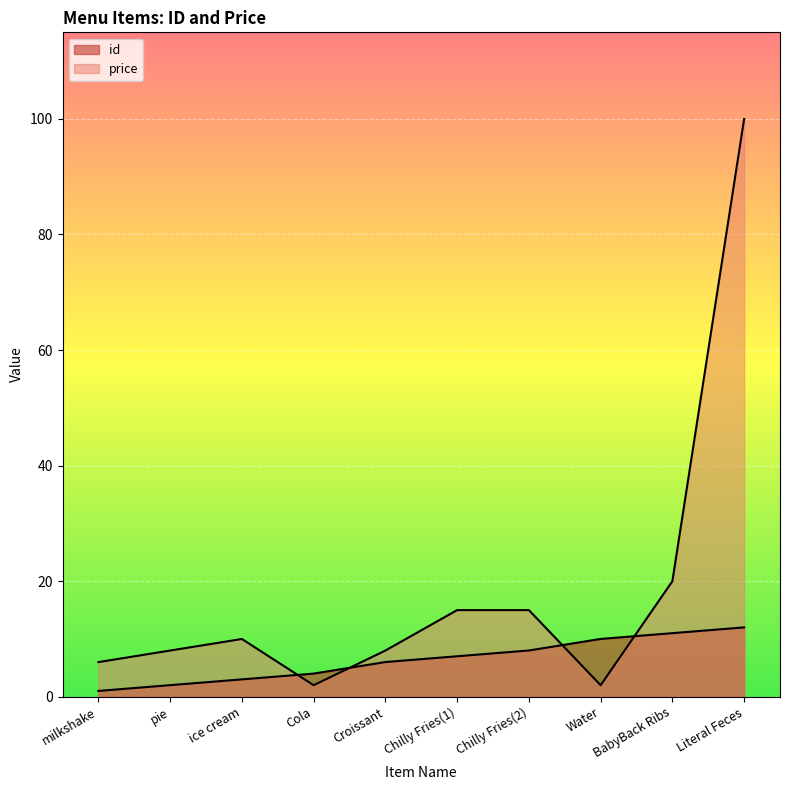

Between Chilly Fries(1) and Water, which is larger?

Water